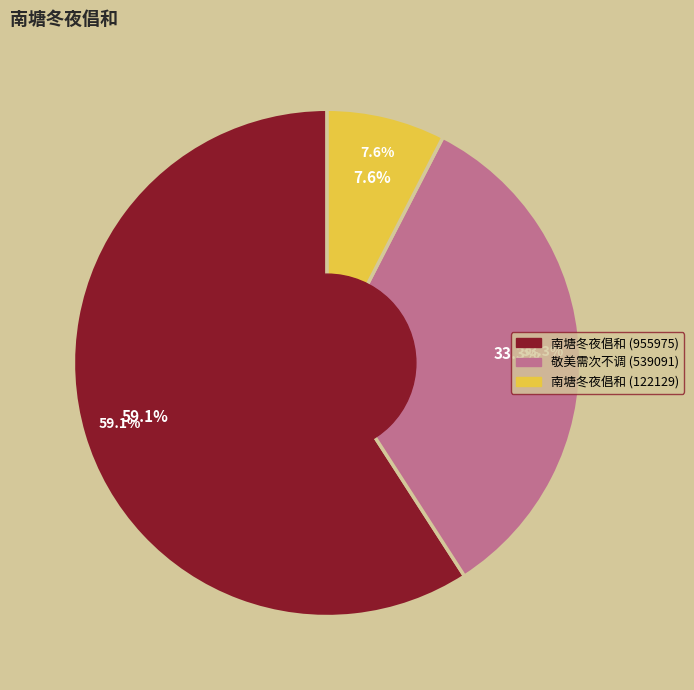

What is the ratio of the value at 南塘冬夜倡和 (122129) to the value at 南塘冬夜倡和 (955975)?

0.1